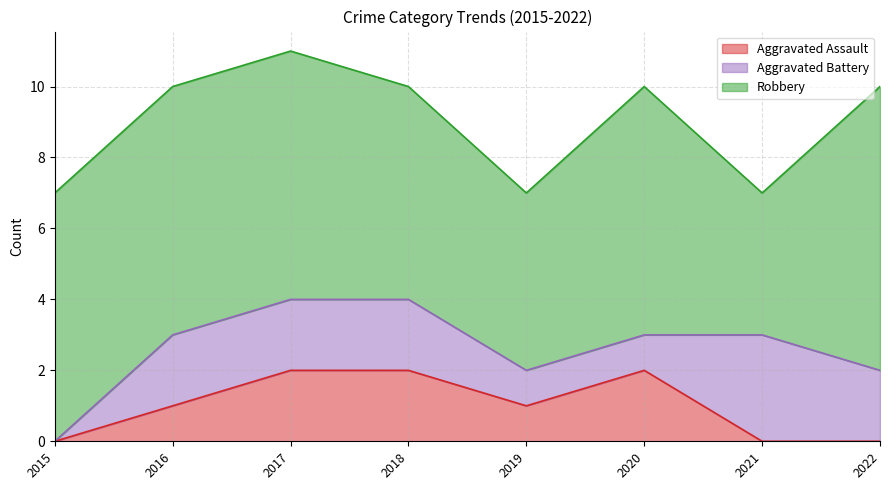

True or false: Robbery and Aggravated Assault cross at least once.

False